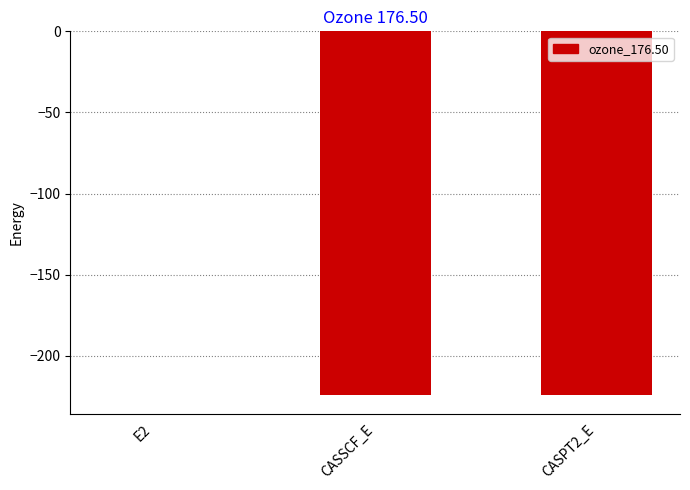

How many distinct data groups are displayed?

1